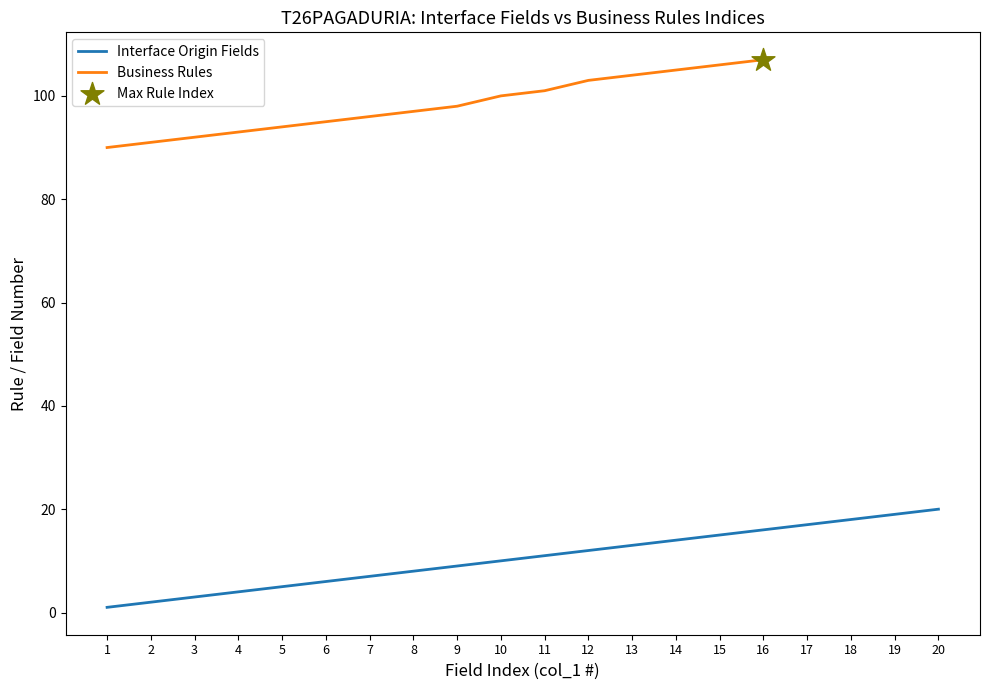

Between 14 and 5, which is larger?

14